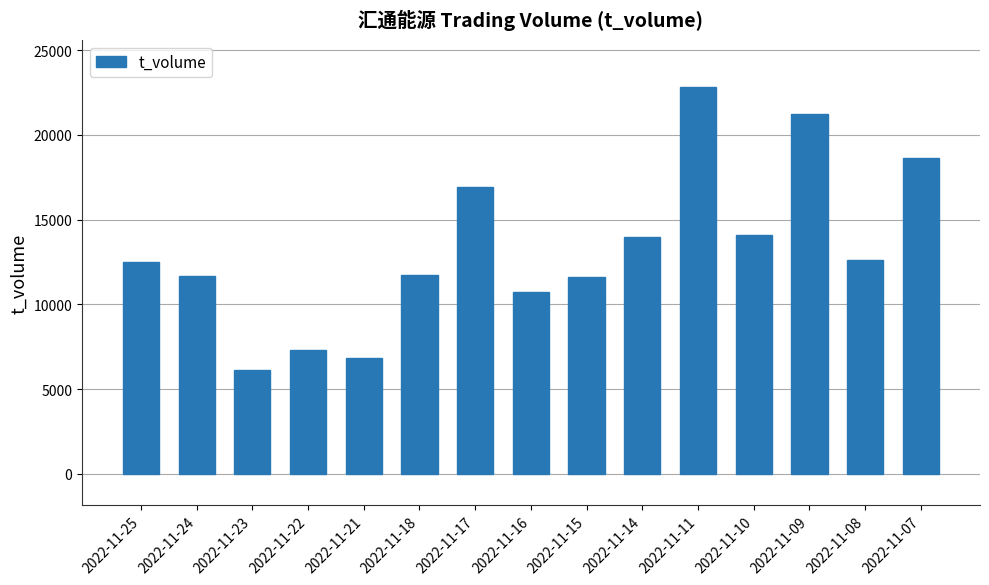

What is the value of the 4th bar from the left?

7296